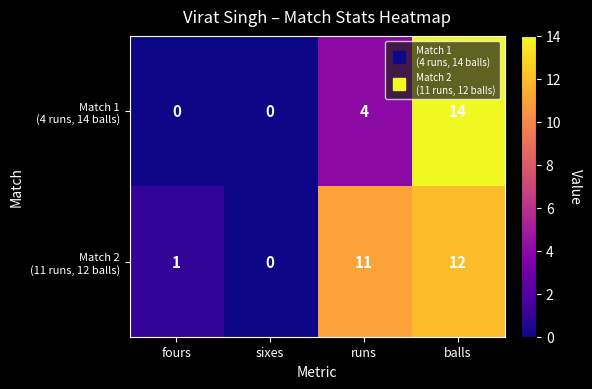

Which label corresponds to the largest value in the chart?

balls